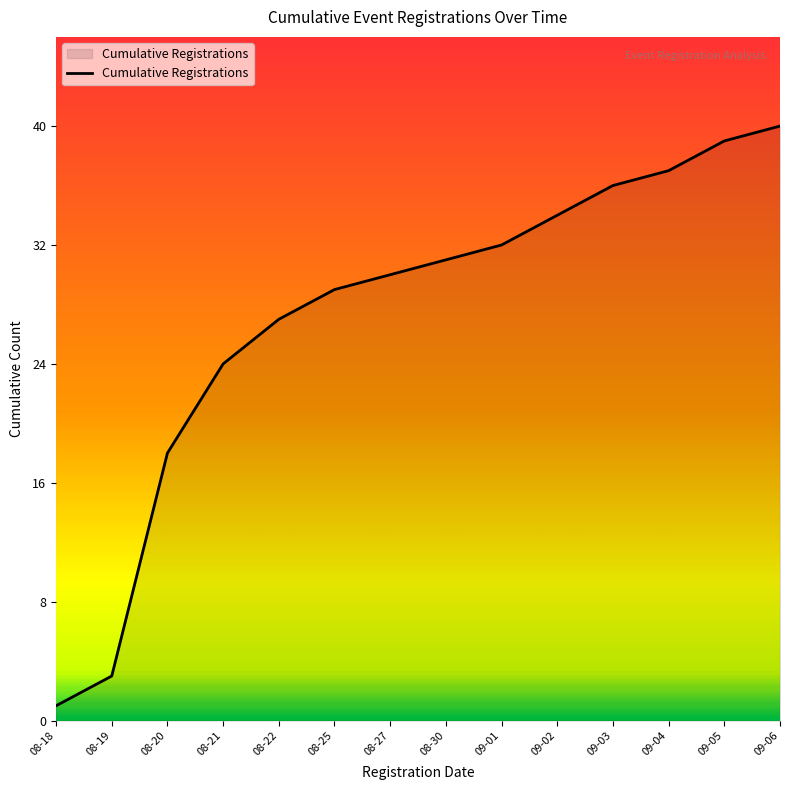

List the labels in order of value, largest first.

09-06, 09-05, 09-04, 09-03, 09-02, 09-01, 08-30, 08-27, 08-25, 08-22, 08-21, 08-20, 08-19, 08-18